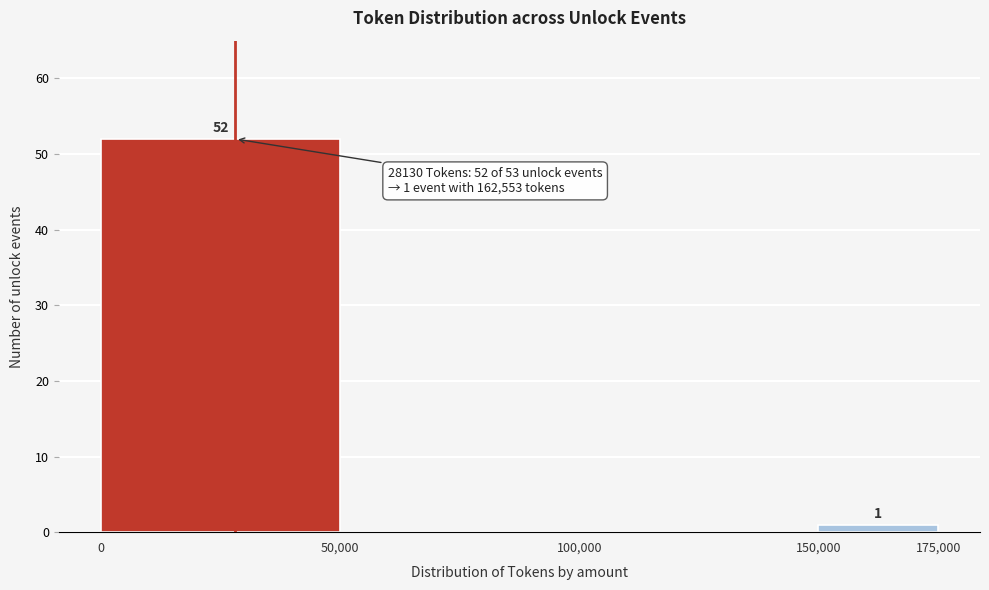

Over which range of the x-axis is the bar tallest?

0 to 50,000